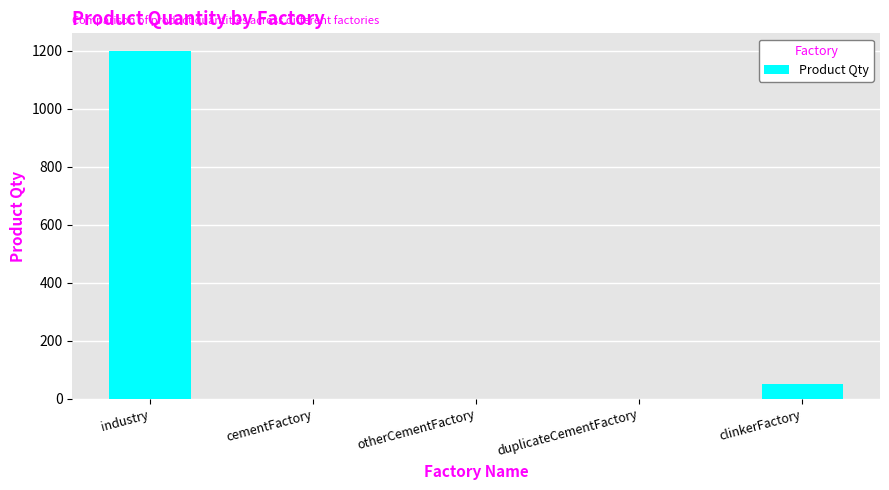

What is the sum of all values?

1251.0